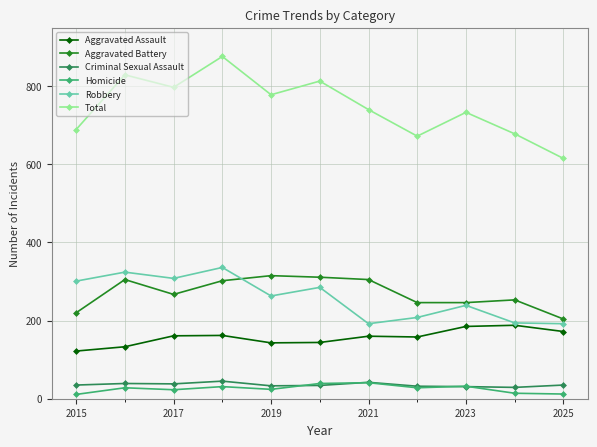

True or false: Aggravated Assault and Aggravated Battery intersect in this chart.

False